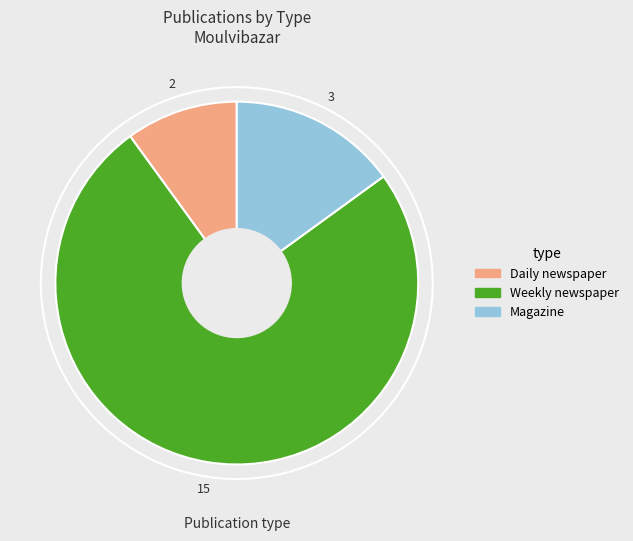

Is the sum of Magazine and Weekly newspaper greater than half?

Yes